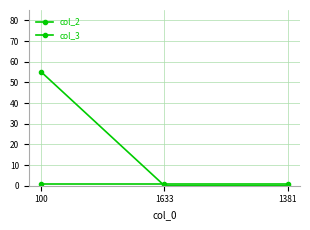

Between 100 and 1633, which series saw the biggest shift?

col_3